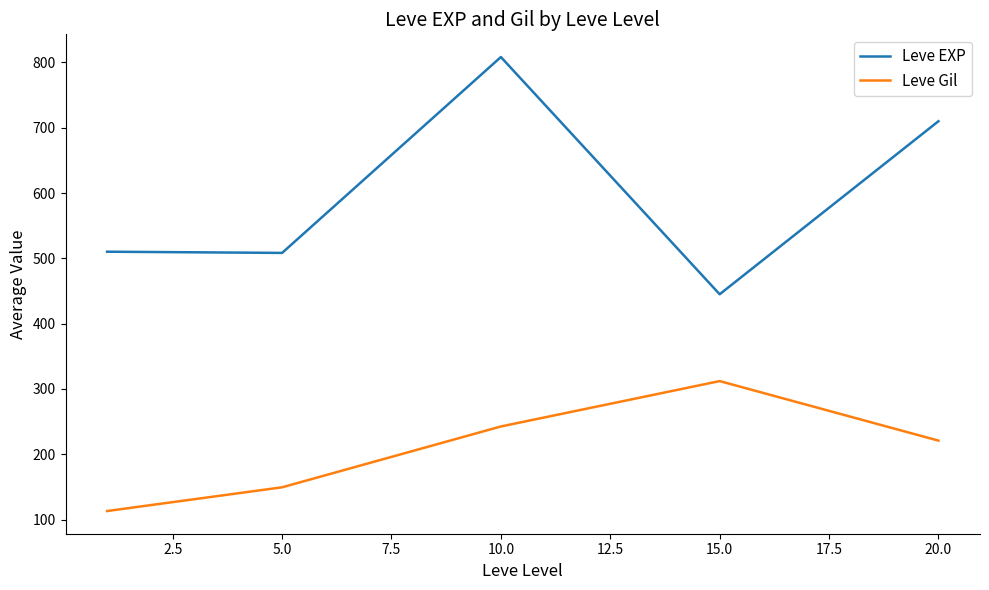

What is the lowest value of the Leve EXP series?

445.0